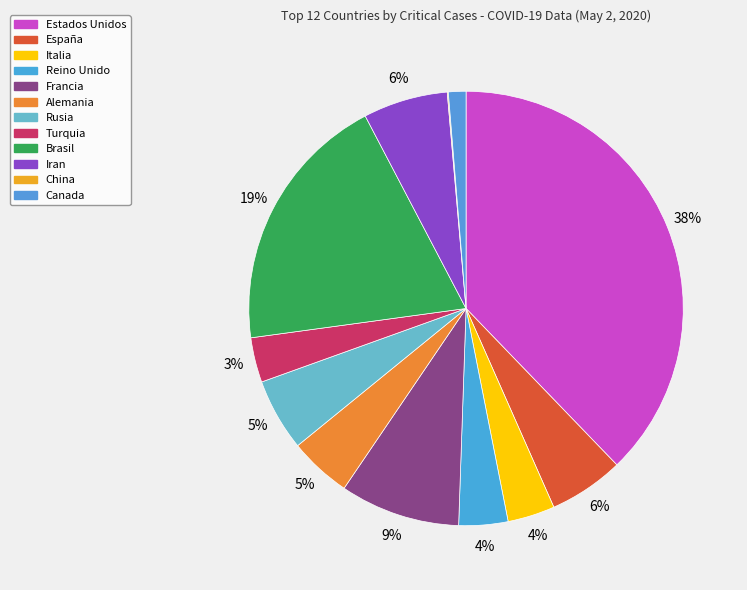

Is it true that Turquia is 3% of the pie?

True